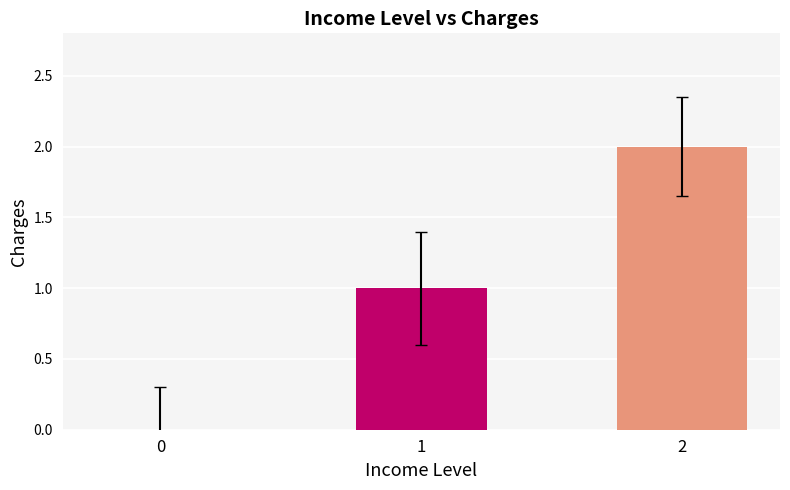

Where is the data nearest to the value 1?

1